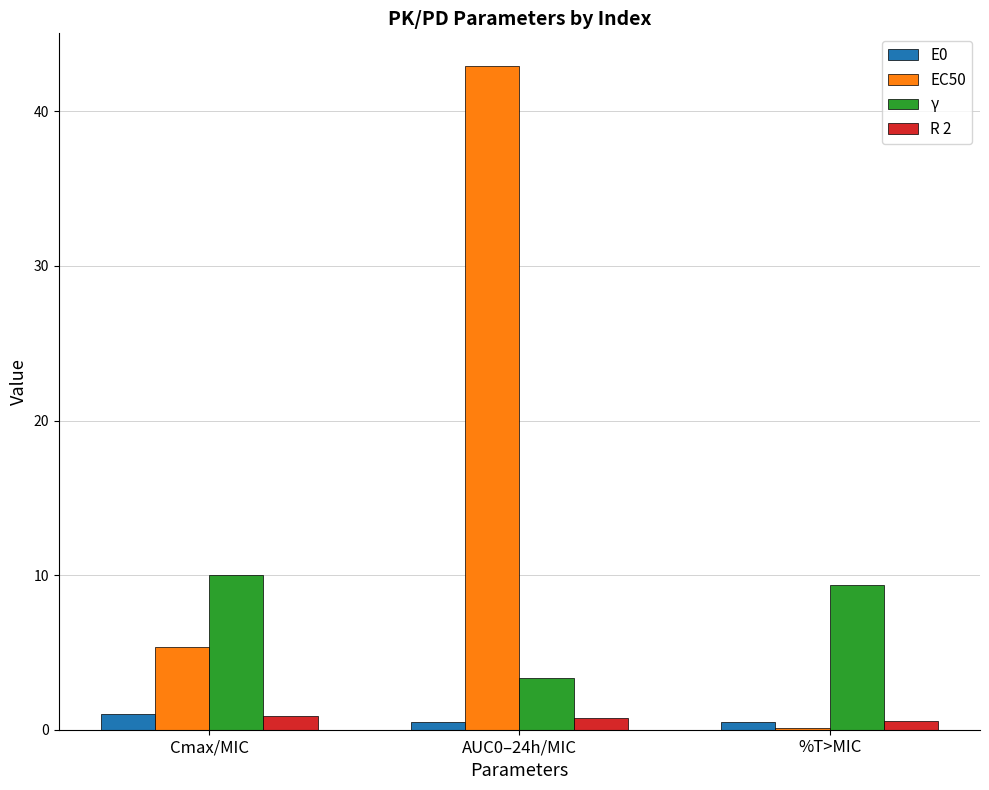

What is the sum of all EC50 values?

48.4